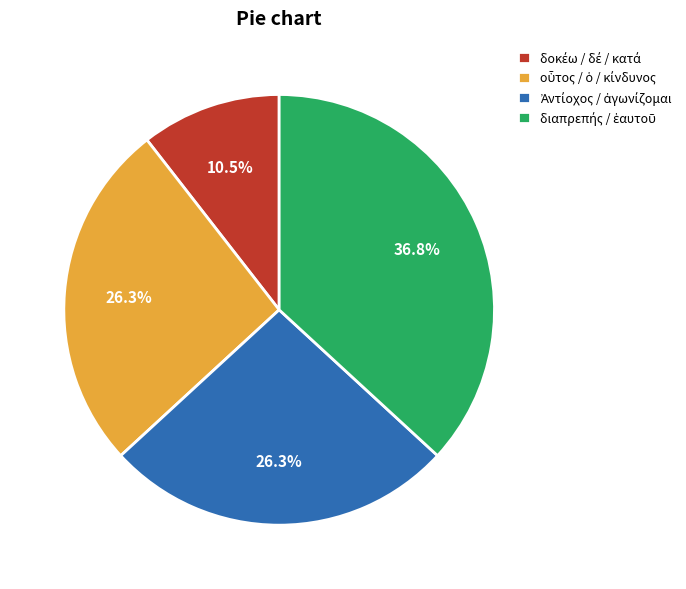

Does any single category account for the majority?

No